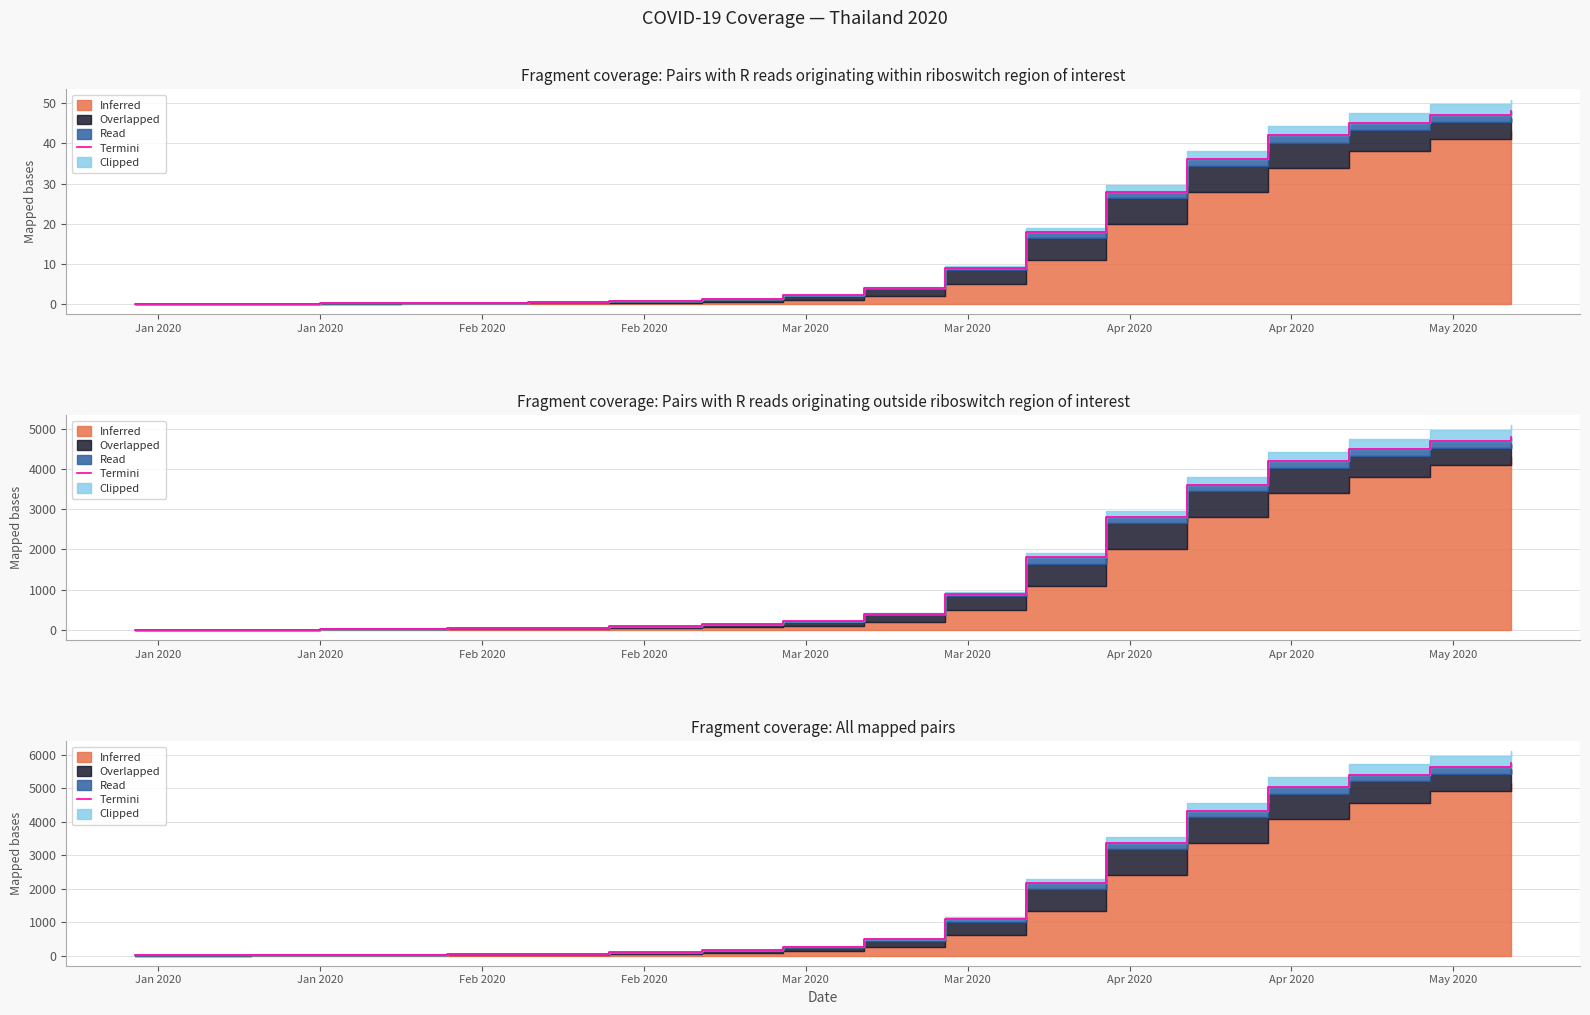

Does the chart display data point markers on the line(s)?

No